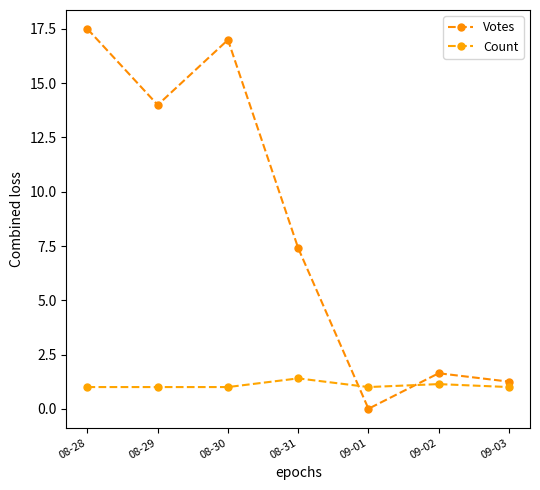

List the series in order of their overall mean, lowest first.

Count, Votes